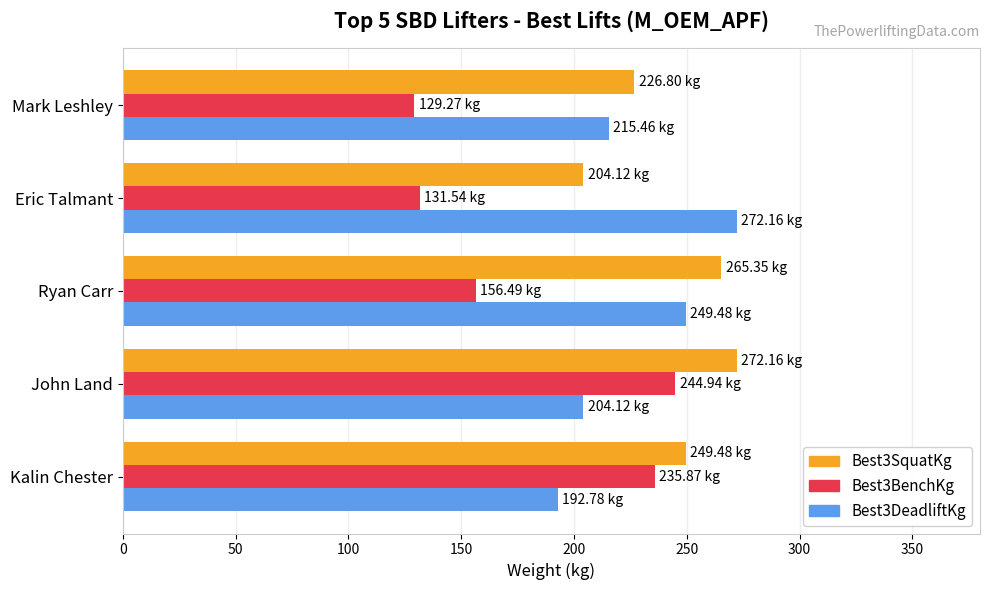

How many data points in Best3SquatKg are above 249?

3